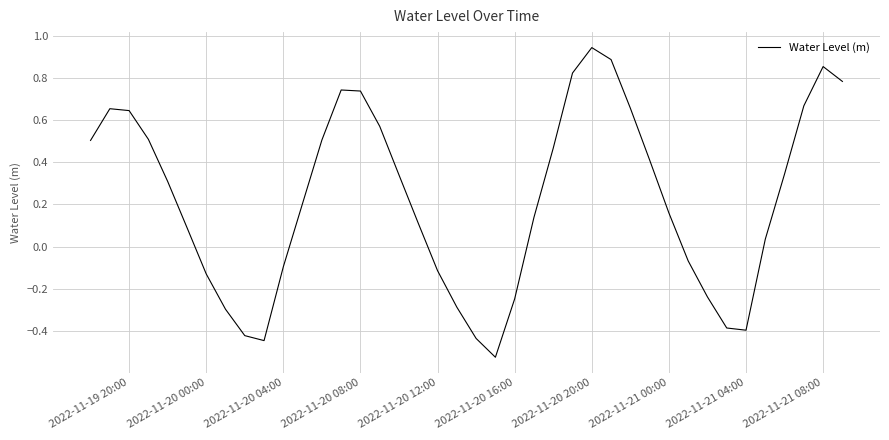

What is the difference between the maximum and minimum values?

1.5